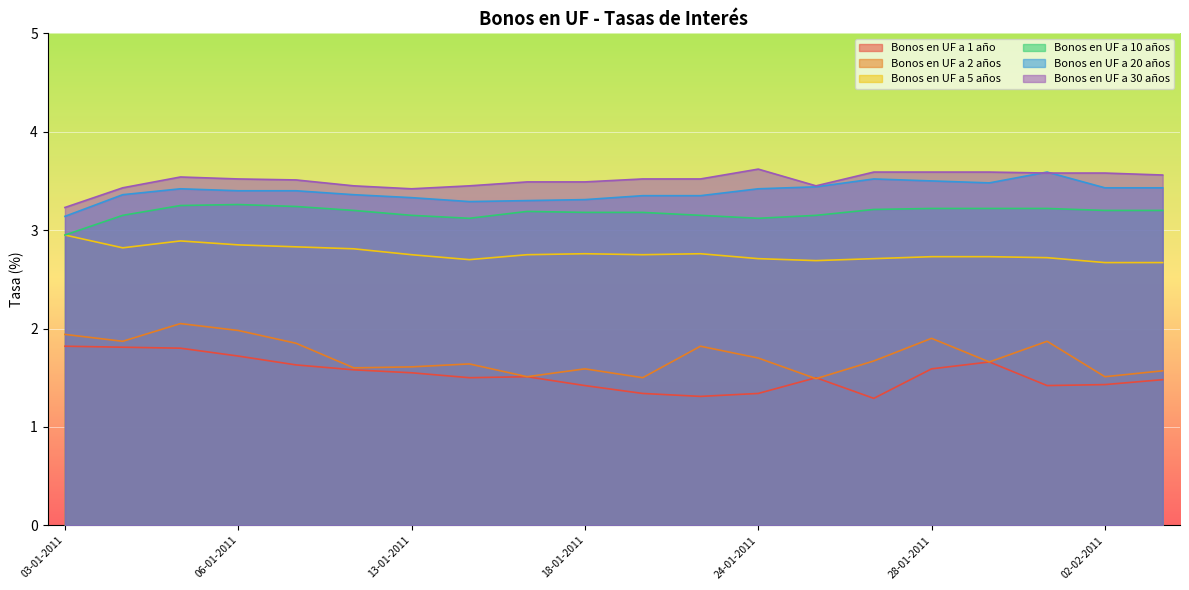

What is the sum of the Bonos en UF a 20 años values at 02-02-2011 and 14-01-2011?

6.7